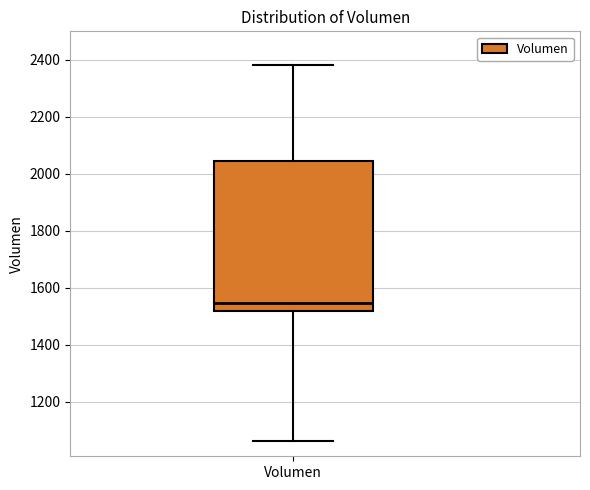

Where does the upper whisker of the box for Volumen end on the y-axis? The values are not printed on the chart, so give them approximately, as read against the axis.

2380